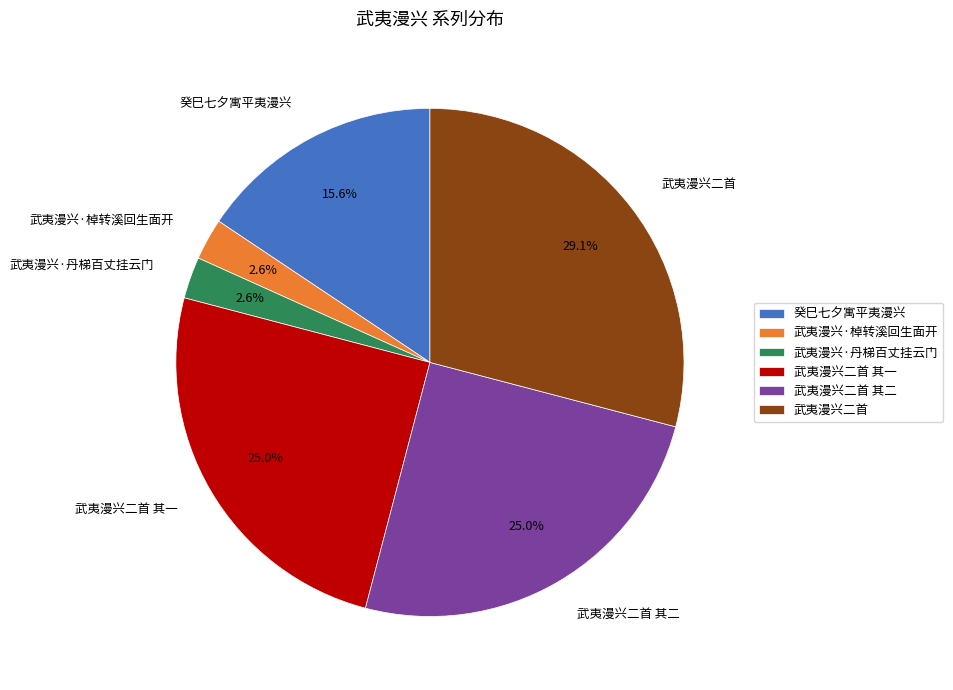

Which slice is the largest?

武夷漫兴二首